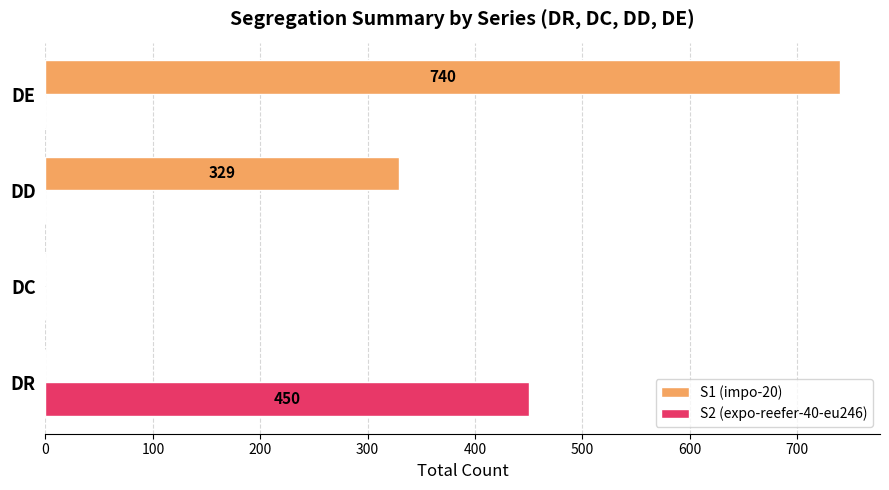

What is the sum of all S1 (impo-20) values?

1069